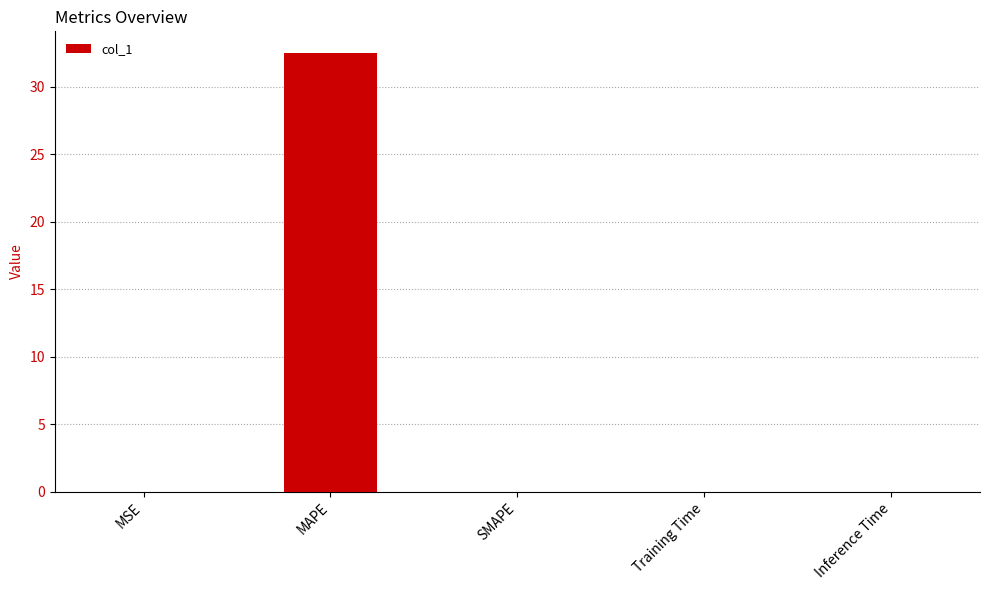

True or false: the data shows 15.3 at SMAPE.

False